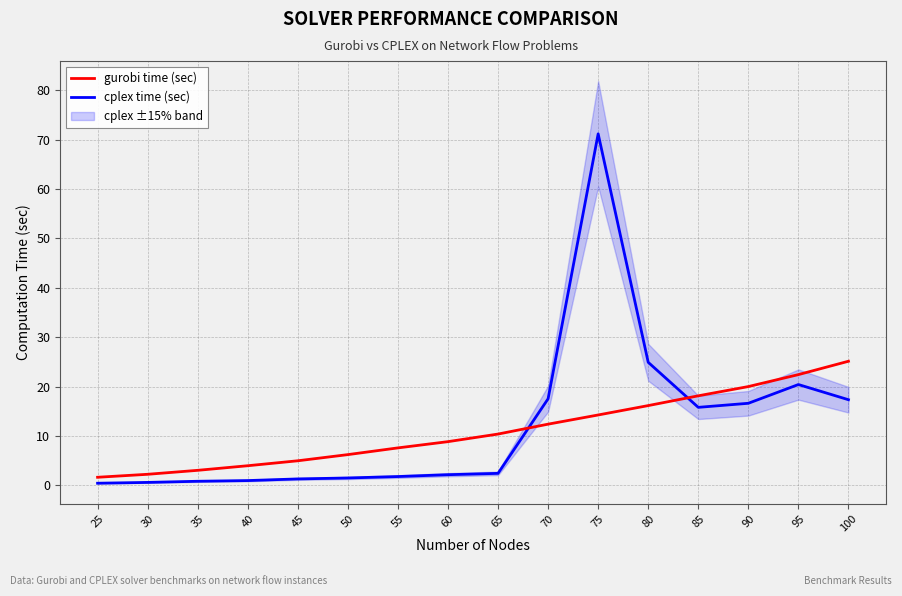

What is the difference between the maximum and minimum values in the cplex time (sec) series?

70.8